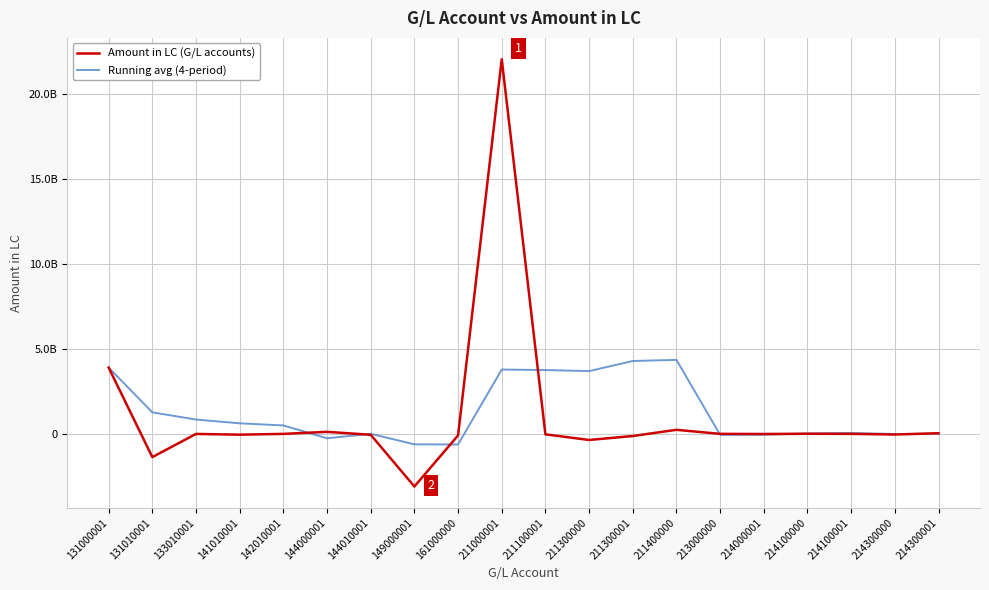

What are all the series names shown in the legend?

Amount in LC (G/L accounts), Running avg (4-period)